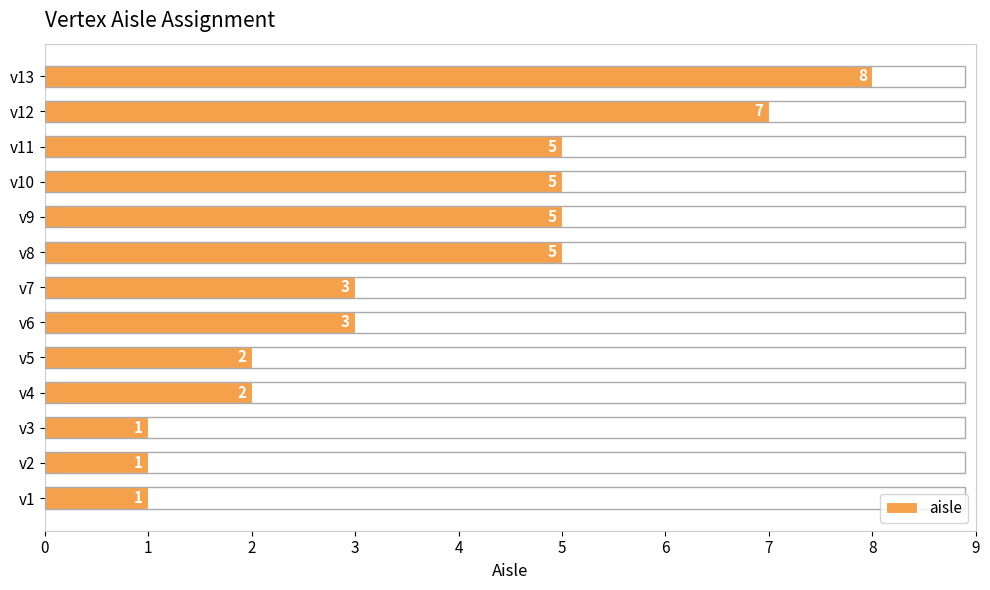

Which has a higher value, v2 or v8?

v8